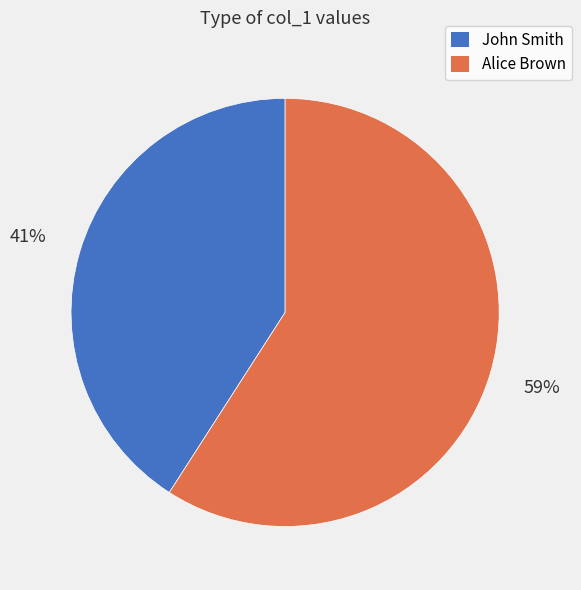

Which slice represents more than half of the pie?

Alice Brown